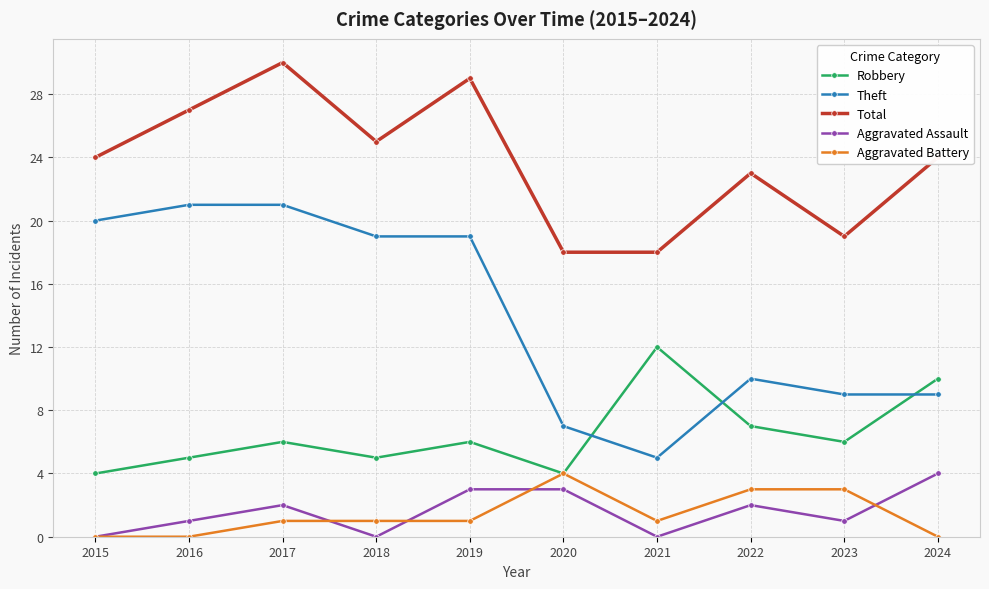

True or false: Total and Theft cross at least once.

False